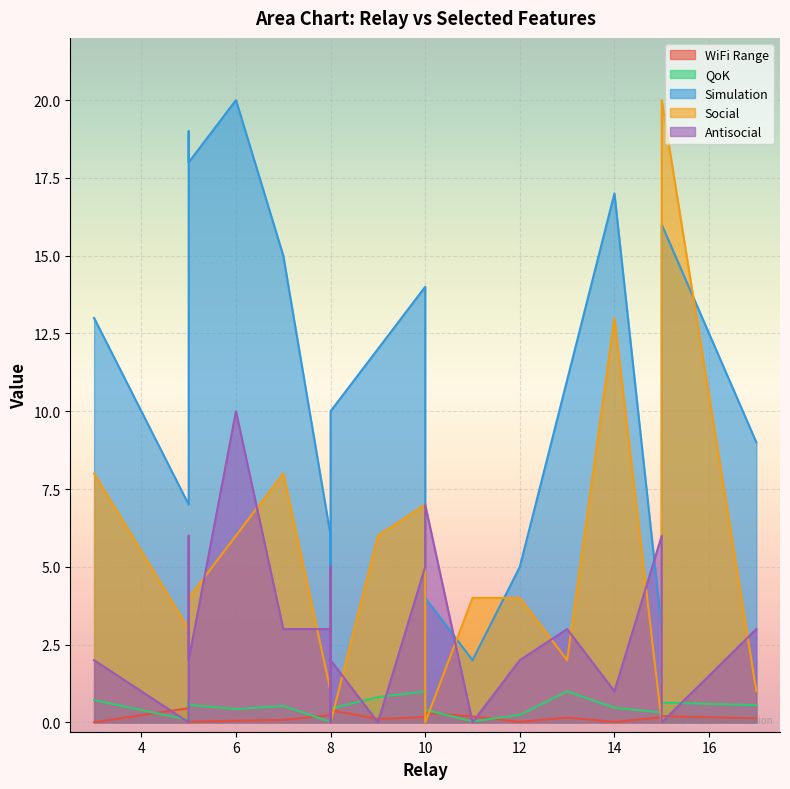

What is the sum of all Simulation values?

210.0